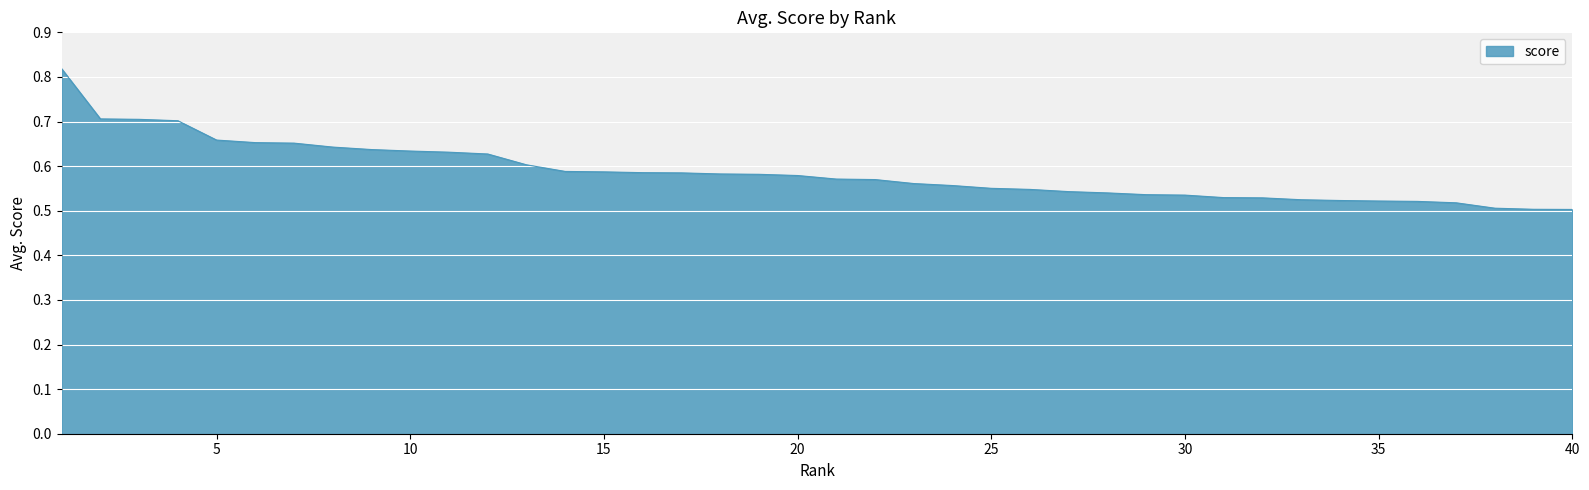

What is the difference between the maximum and minimum values?

0.3